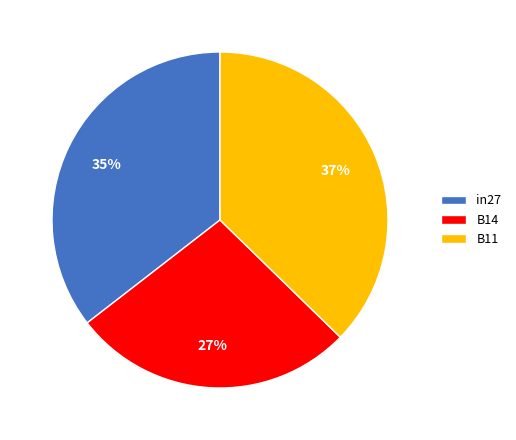

Which category has the smallest portion of the pie?

B14